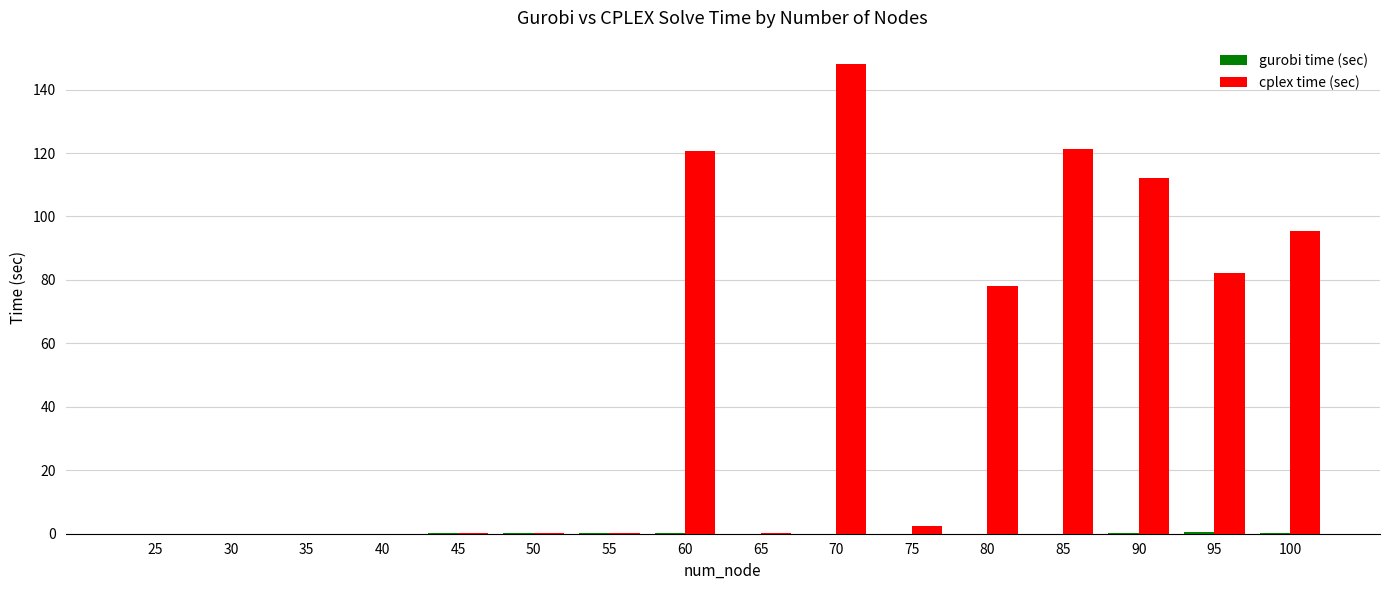

Where is cplex time (sec) nearest to the value 74?

80